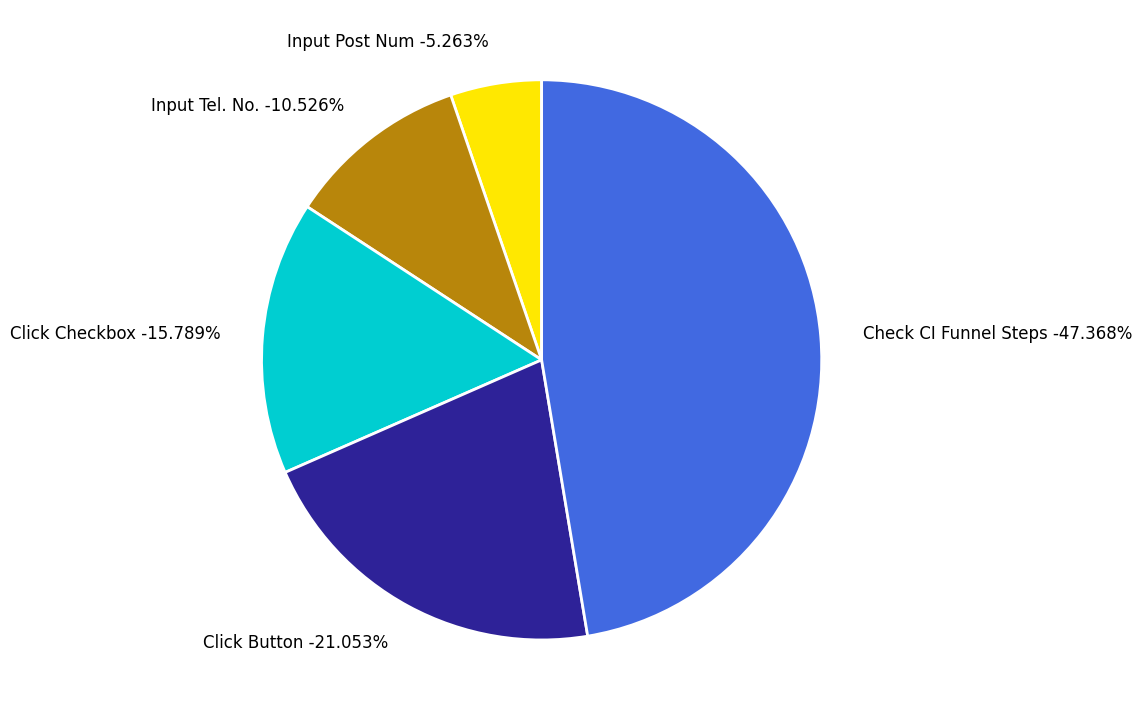

To the nearest percent, what is the combined percentage of Click Checkbox and Check CI Funnel Steps?

63%